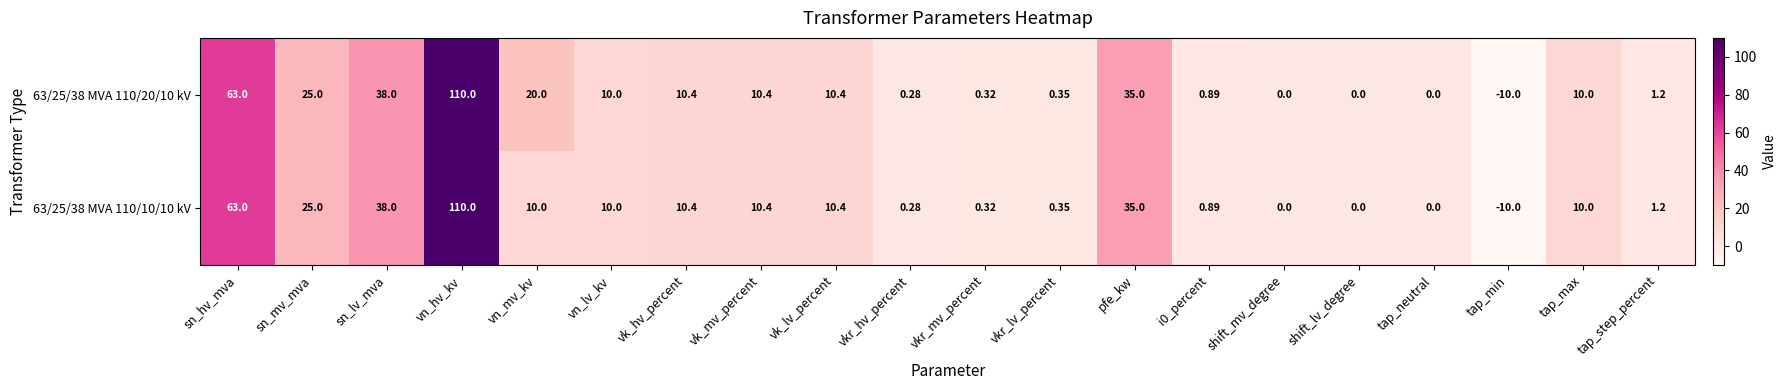

At which label does 63/25/38 MVA 110/20/10 kV reach its minimum?

tap_min